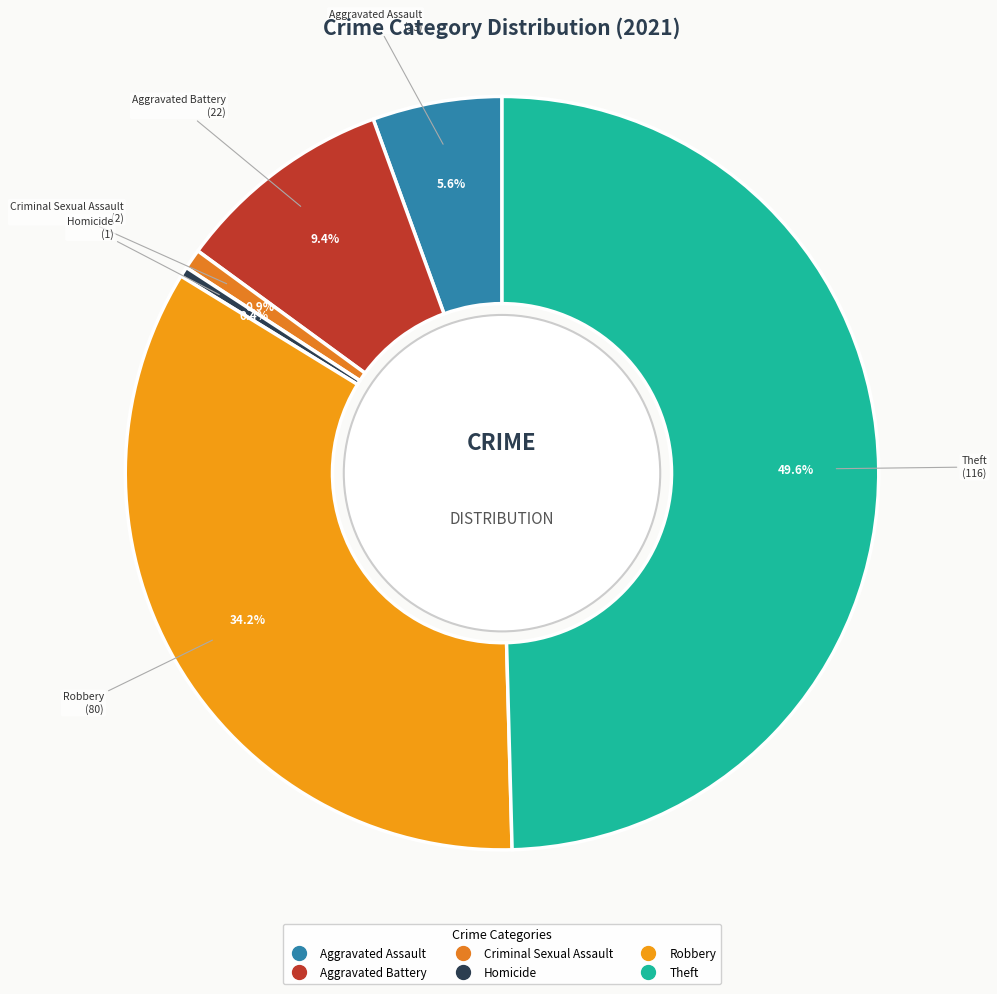

Count the number of slices in the pie.

6